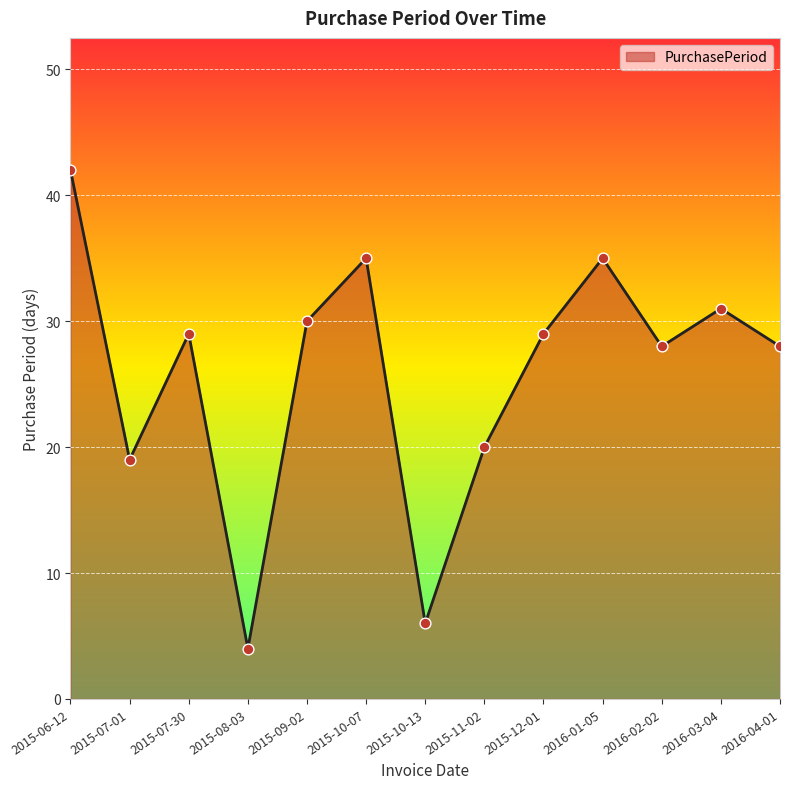

Which has a higher value, 2016-03-04 or 2015-10-13?

2016-03-04